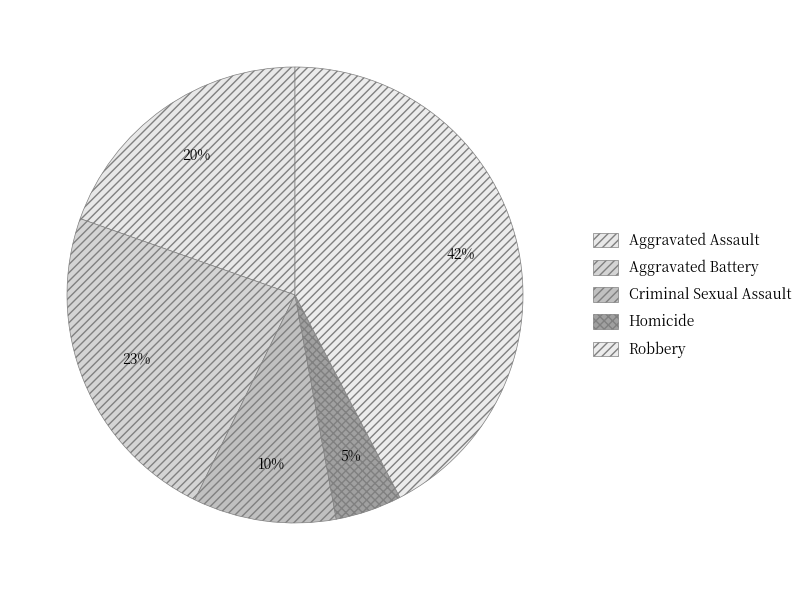

Does any single category account for the majority?

No